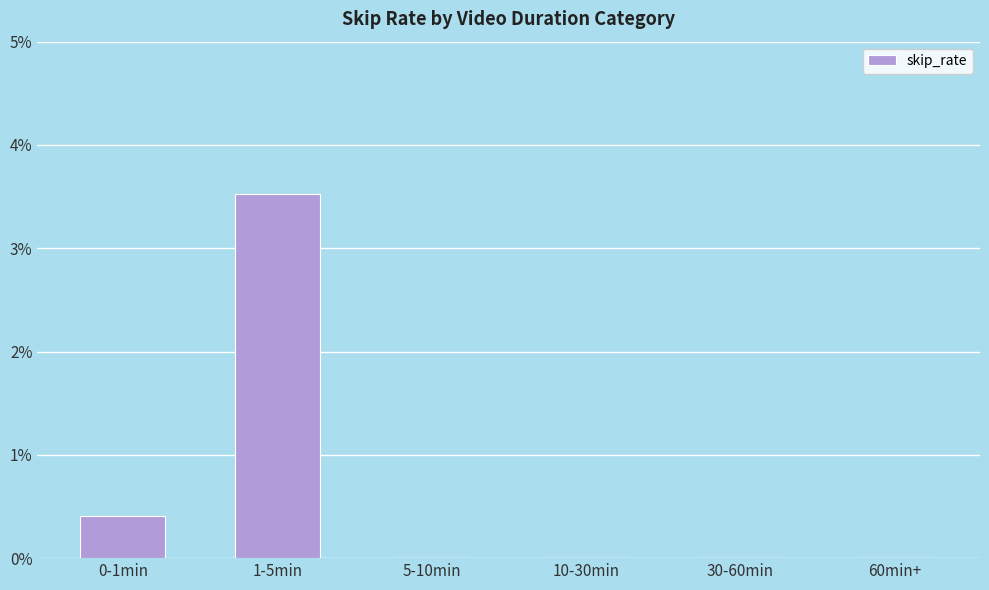

Count the values in the range 0 to 1.

5